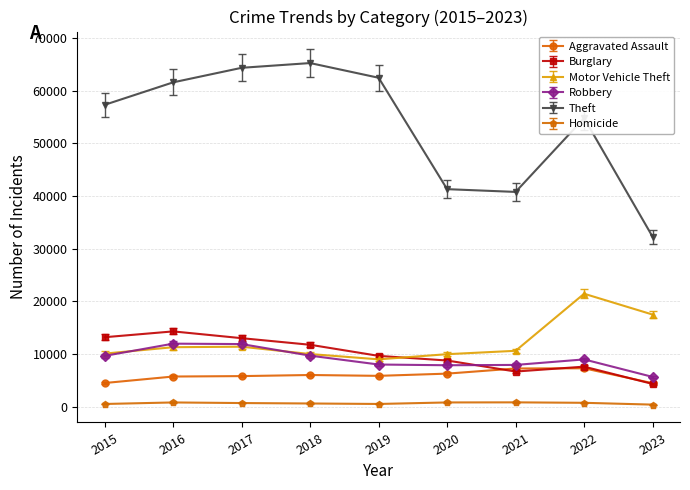

In Burglary, how many points are higher than both neighbors (excluding endpoints)?

2